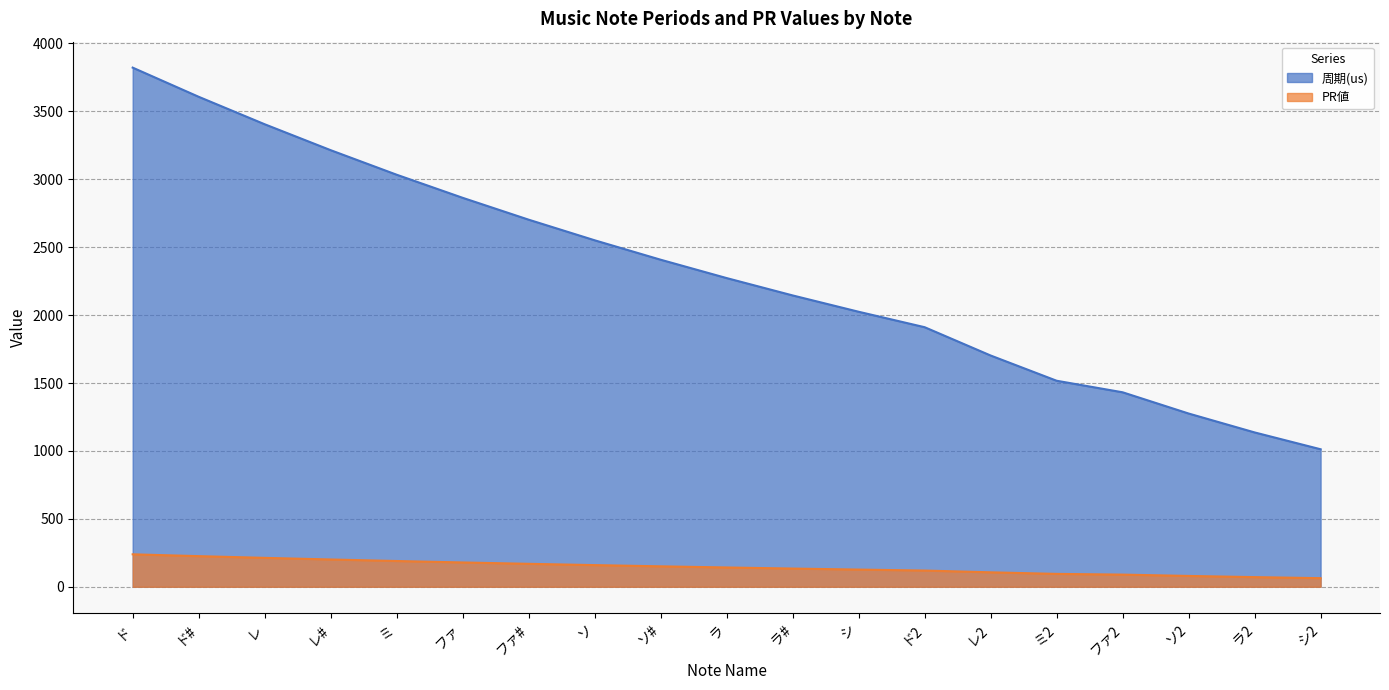

What is the difference between the PR値 values at ミ and ミ2?

94.8